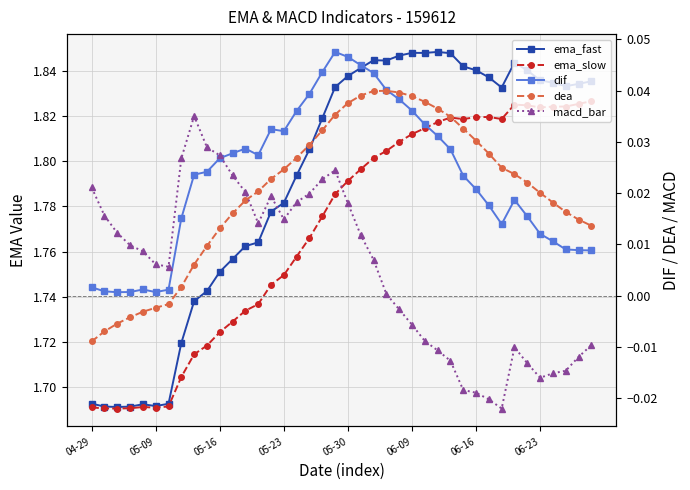

What is the lowest value of the ema_fast series?

1.7